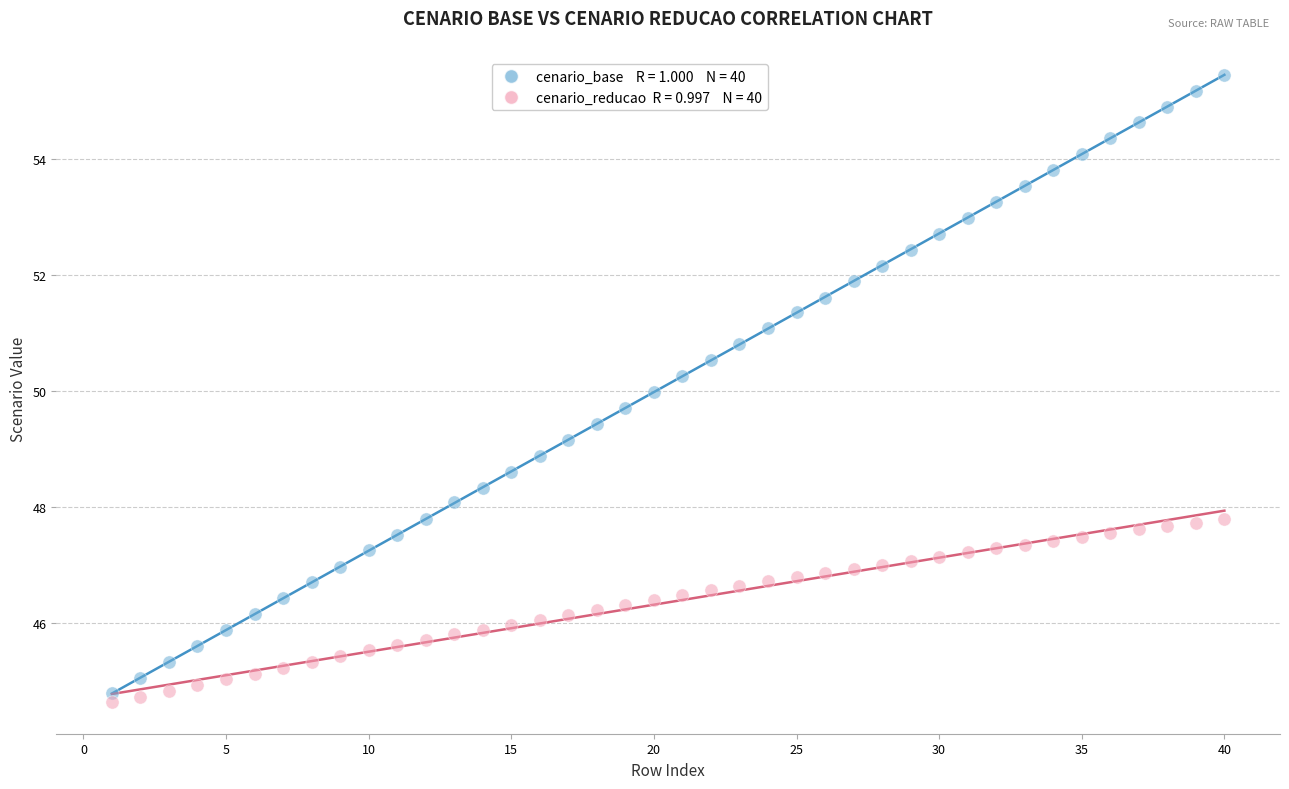

Across all data points, what is the range of X values (max minus min)?

39.0